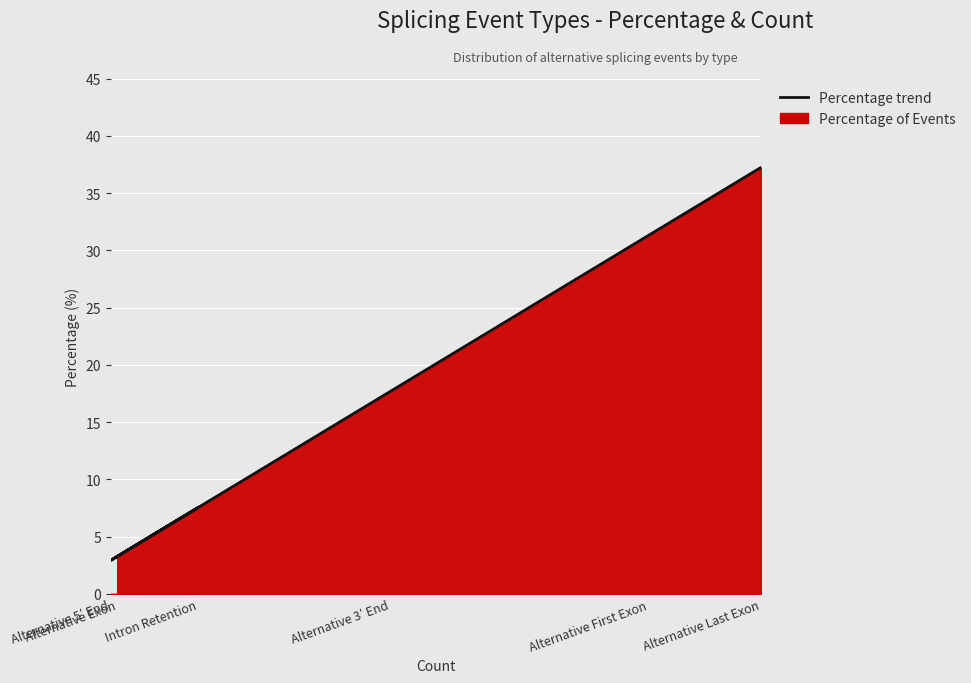

Is it true that the value at Alternative 3′ End is 17.7?

True